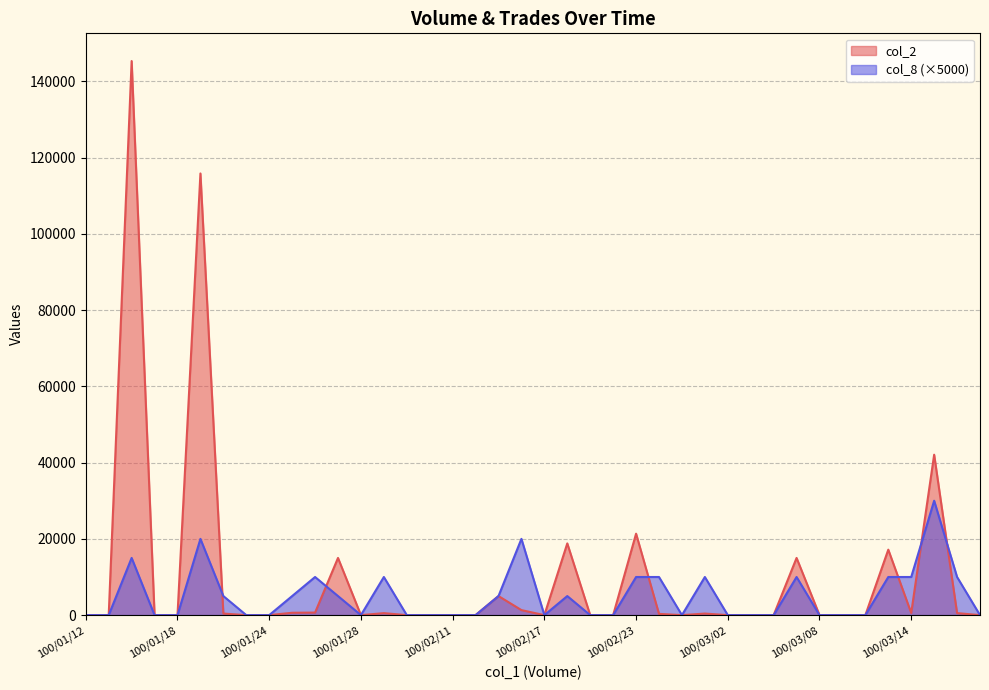

How many interior local valleys does the col_8 series have?

3